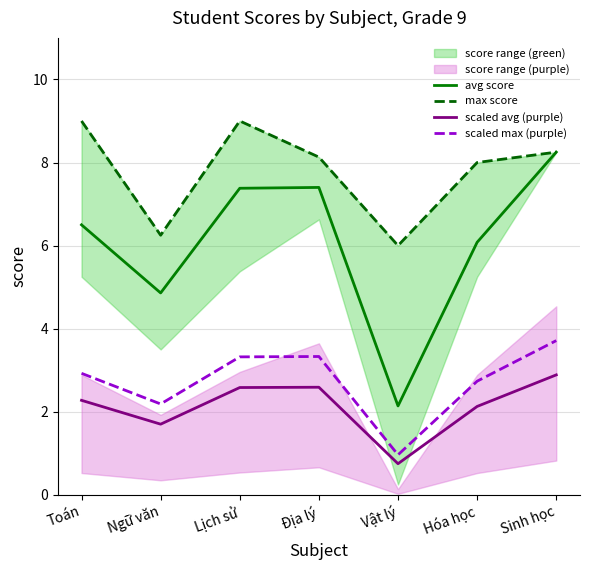

Reading right to left, what are all the values shown in this chart?

avg score: Sinh học=8.2	Hóa học=6.1	Vật lý=2.1	Địa lý=7.4	Lịch sử=7.4	Ngữ văn=4.9	Toán=6.5
max score: Sinh học=8.2	Hóa học=8.0	Vật lý=6.0	Địa lý=8.1	Lịch sử=9.0	Ngữ văn=6.2	Toán=9.0
scaled avg (purple): Sinh học=2.9	Hóa học=2.1	Vật lý=0.7	Địa lý=2.6	Lịch sử=2.6	Ngữ văn=1.7	Toán=2.3
scaled max (purple): Sinh học=3.7	Hóa học=2.7	Vật lý=1.0	Địa lý=3.3	Lịch sử=3.3	Ngữ văn=2.2	Toán=2.9